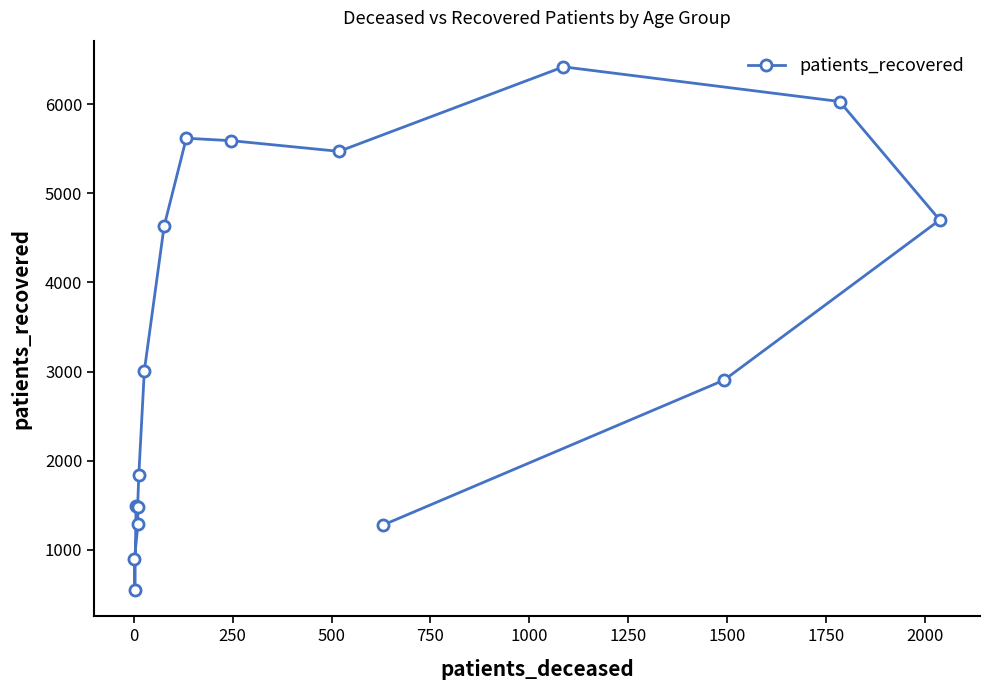

What is the smallest value displayed?

548